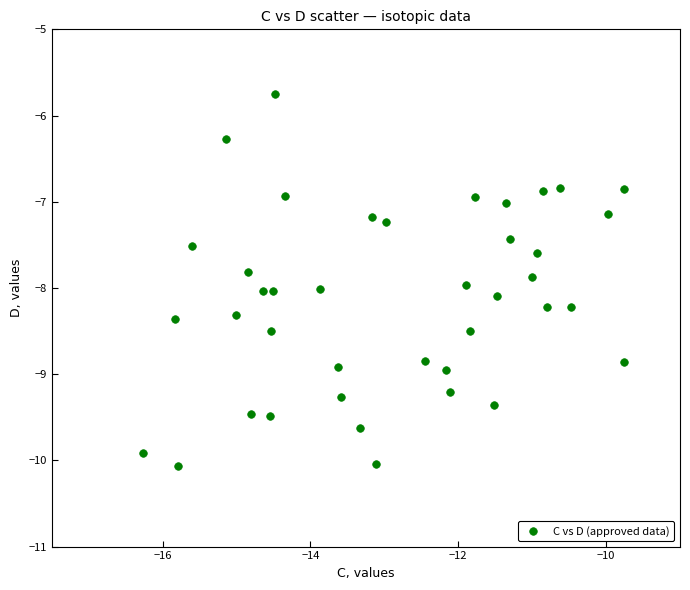

What is the range of X values (max minus min)?

6.5